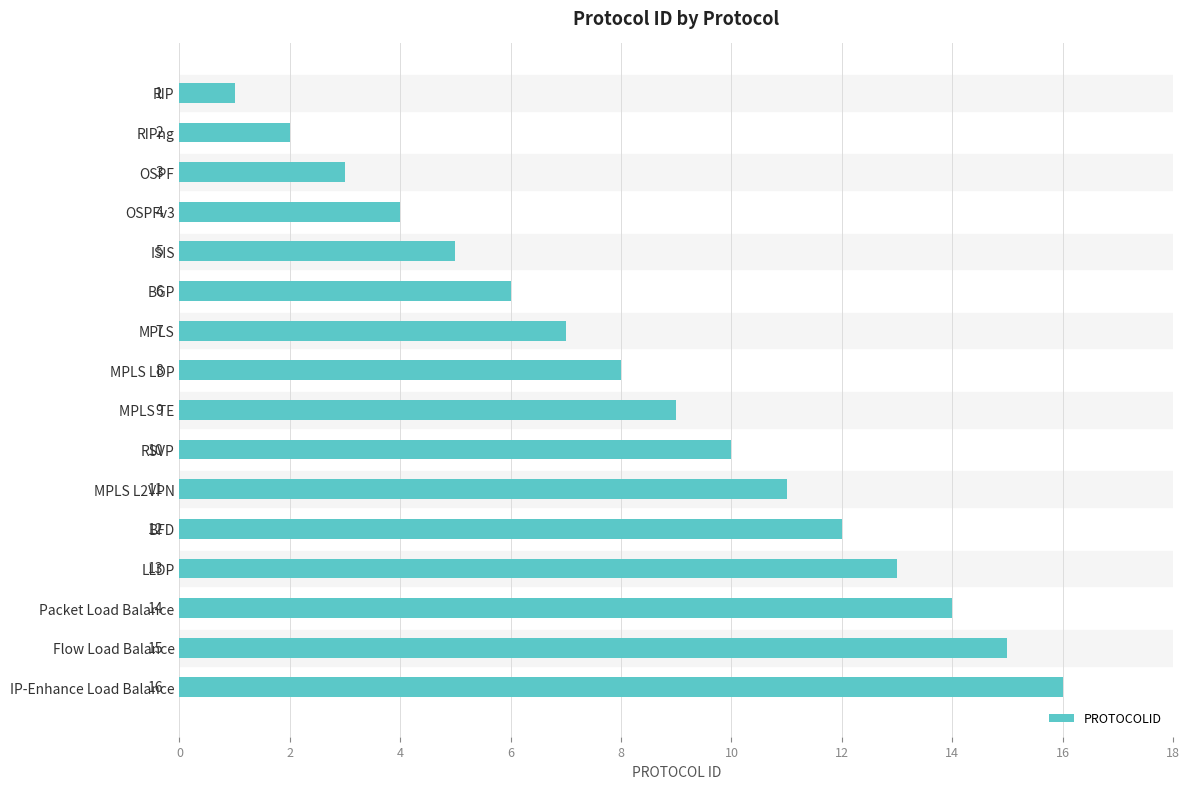

Read the value at LLDP, to the nearest 10.

10